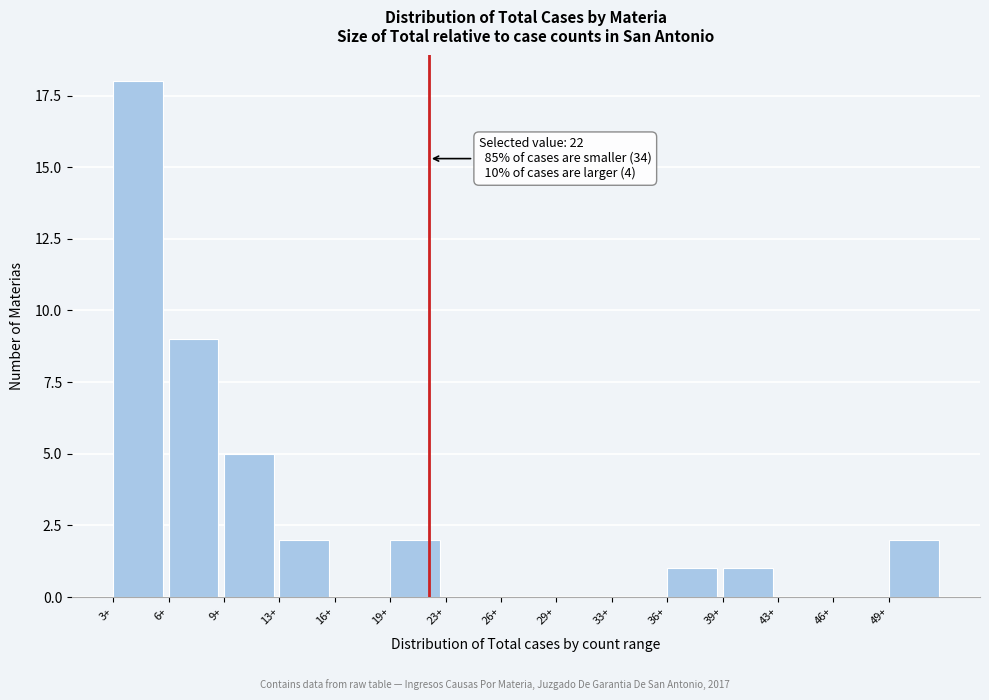

Reading right to left, what are all the values shown in this chart?

49+=2	46+=0	43+=0	39+=1	36+=1	33+=0	29+=0	26+=0	23+=0	19+=2	16+=0	13+=2	9+=5	6+=9	3+=18